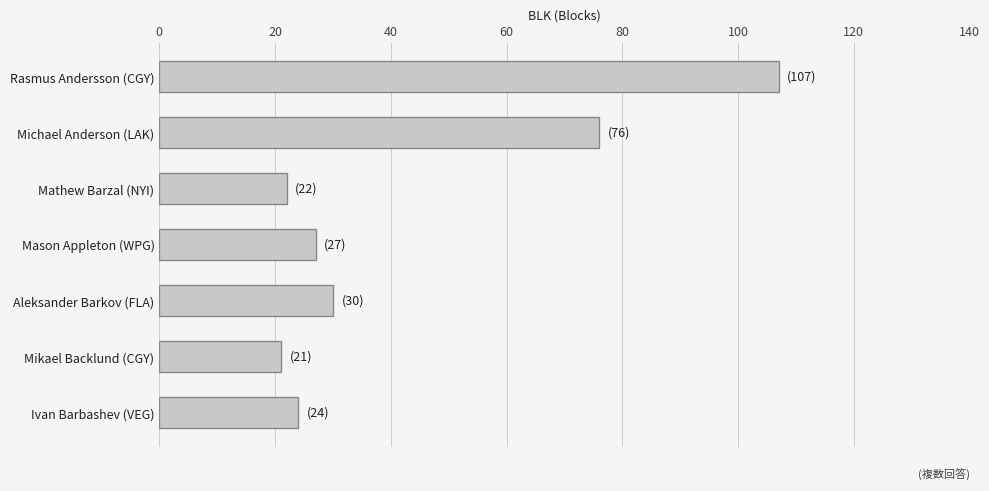

How many distinct data groups are displayed?

1